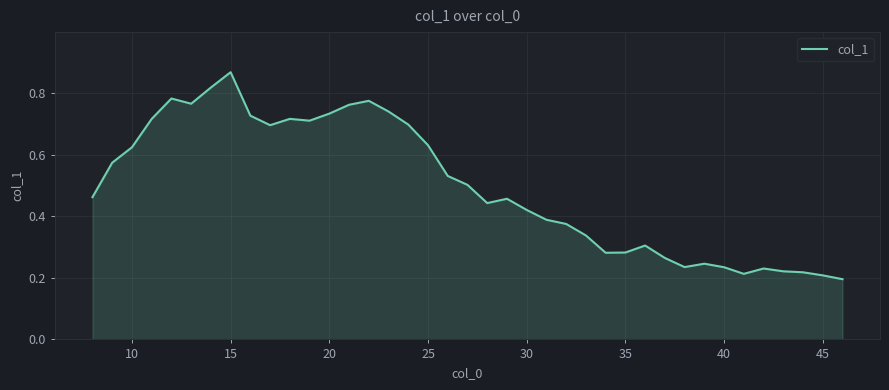

Reading left to right, list all the values displayed in this chart.

0.5	0.6	0.6	0.7	0.8	0.8	0.8	0.9	0.7	0.7	0.7	0.7	0.7	0.8	0.8	0.7	0.7	0.6	0.5	0.5	0.4	0.5	0.4	0.4	0.4	0.3	0.3	0.3	0.3	0.3	0.2	0.2	0.2	0.2	0.2	0.2	0.2	0.2	0.2